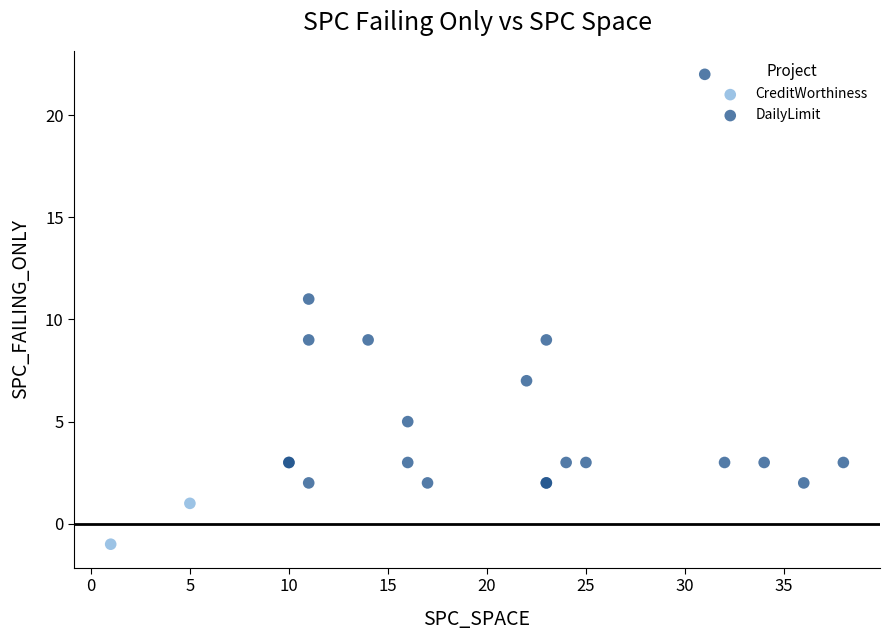

Which series has the widest spread of Y values?

DailyLimit